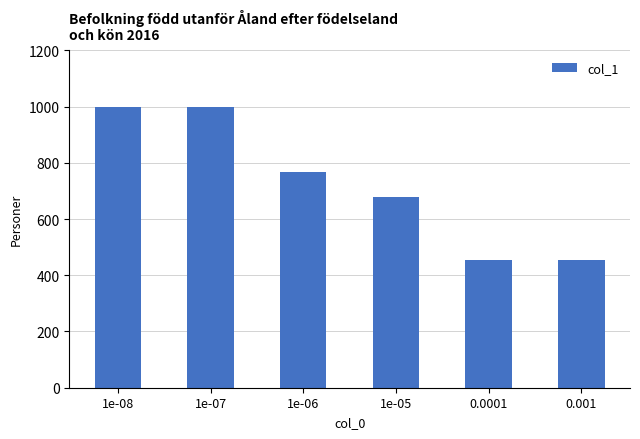

What is the ratio of the value at 0.001 to the value at 1e-06?

0.6